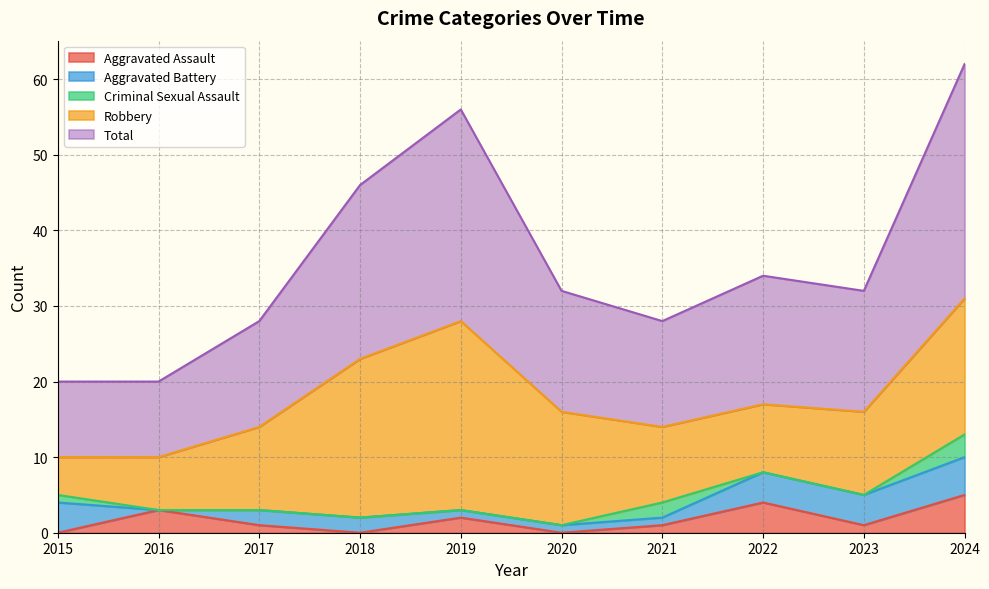

Where does the Robbery series first go above 11?

2018